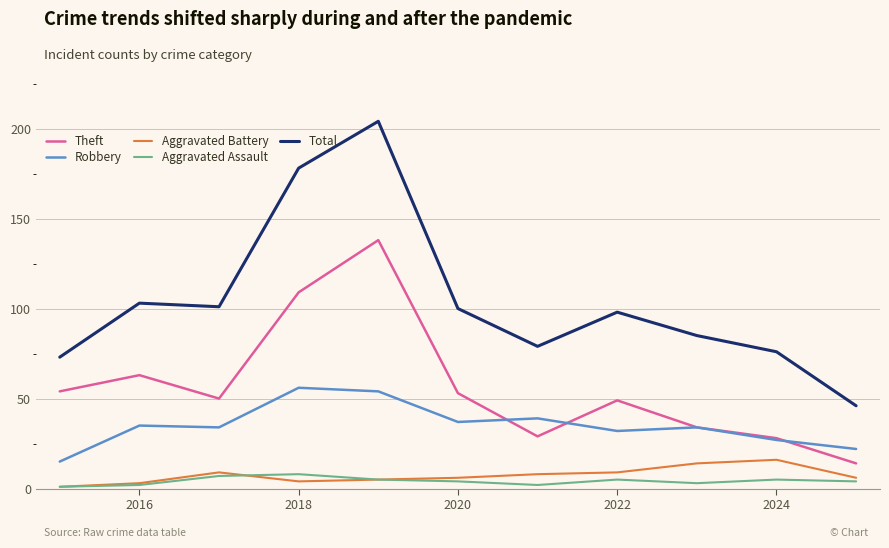

Which series has the largest total across all categories?

Total